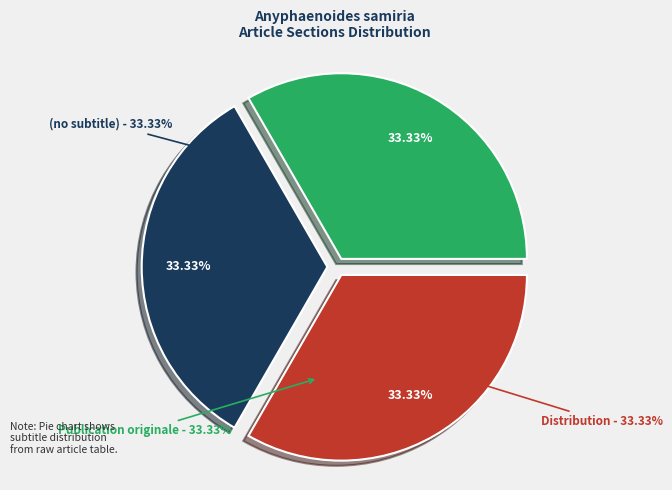

Is there any slice that represents more than half of the pie?

Yes